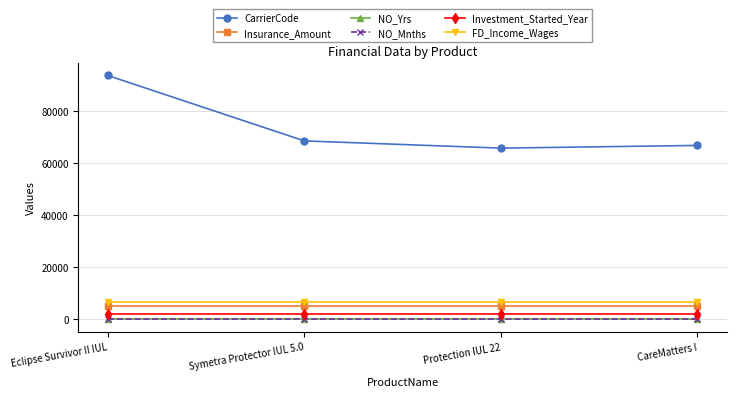

What are all the series names shown in the legend?

CarrierCode, Insurance_Amount, NO_Yrs, NO_Mnths, Investment_Started_Year, FD_Income_Wages